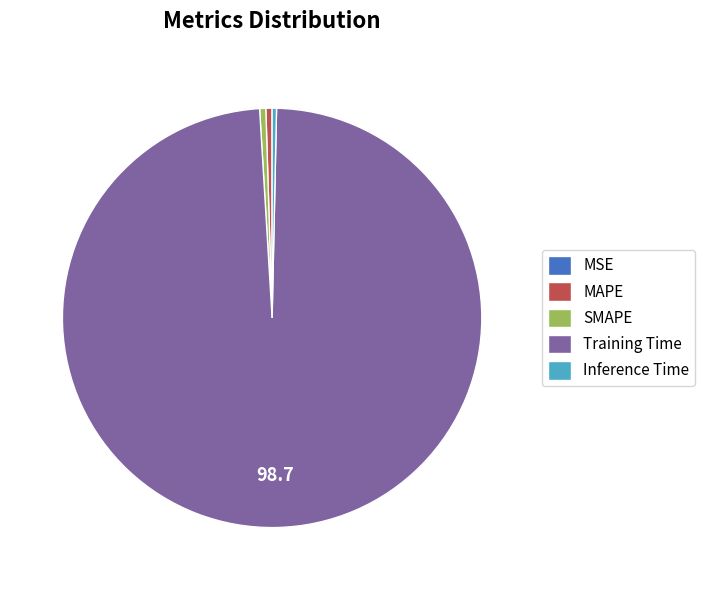

Which slice is the largest?

Training Time